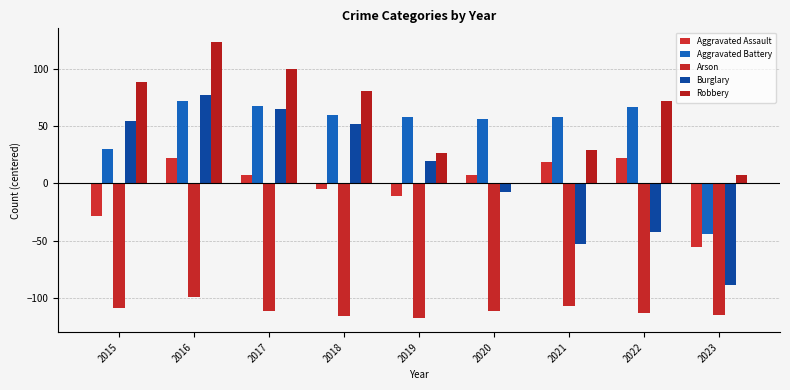

How many series are shown in this chart?

5